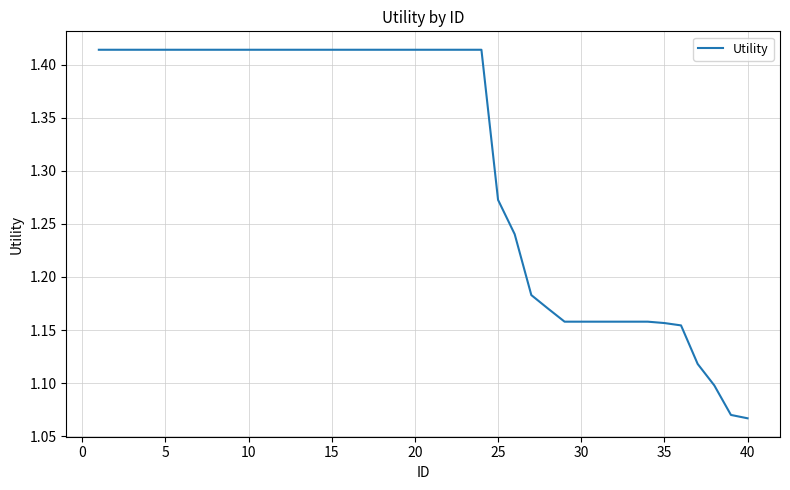

Reading left to right, transcribe all the data shown in this chart.

1.4	1.4	1.4	1.4	1.4	1.4	1.4	1.4	1.4	1.4	1.4	1.4	1.4	1.4	1.4	1.4	1.4	1.4	1.4	1.4	1.4	1.4	1.4	1.4	1.3	1.2	1.2	1.2	1.2	1.2	1.2	1.2	1.2	1.2	1.2	1.2	1.1	1.1	1.1	1.1